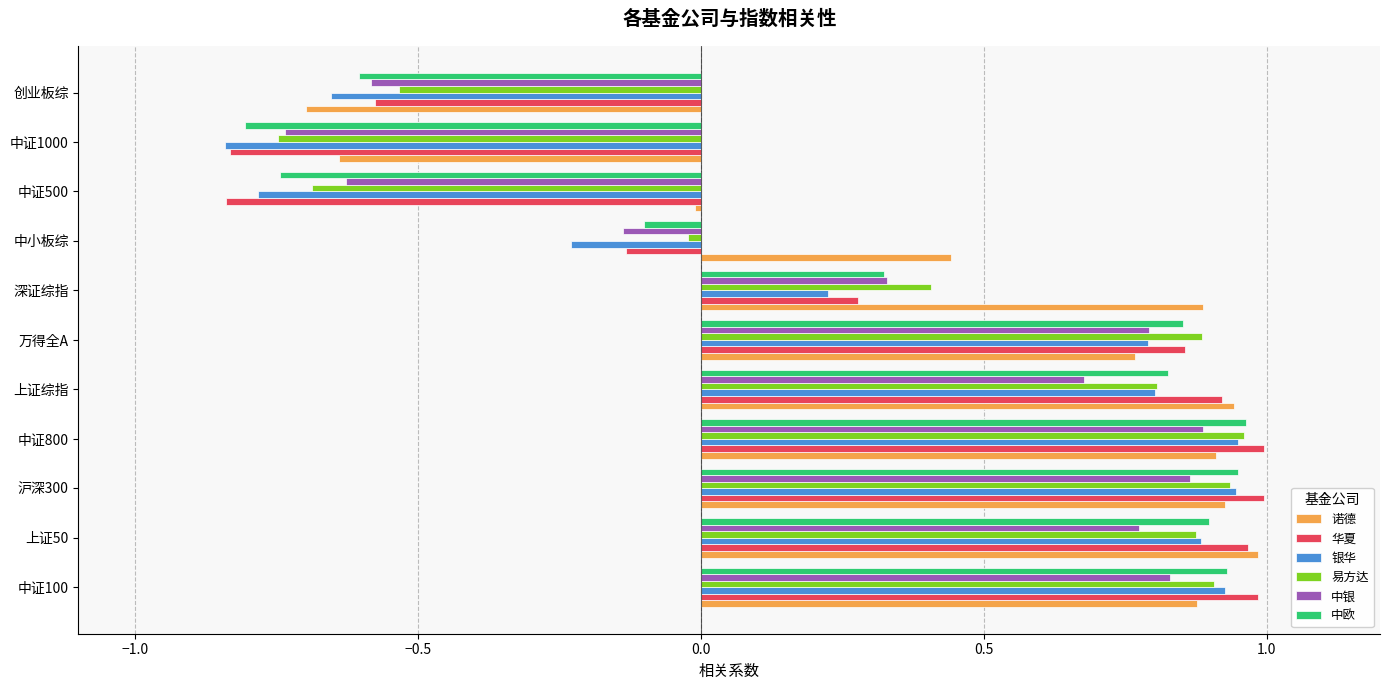

Which series has the widest spread of values?

华夏